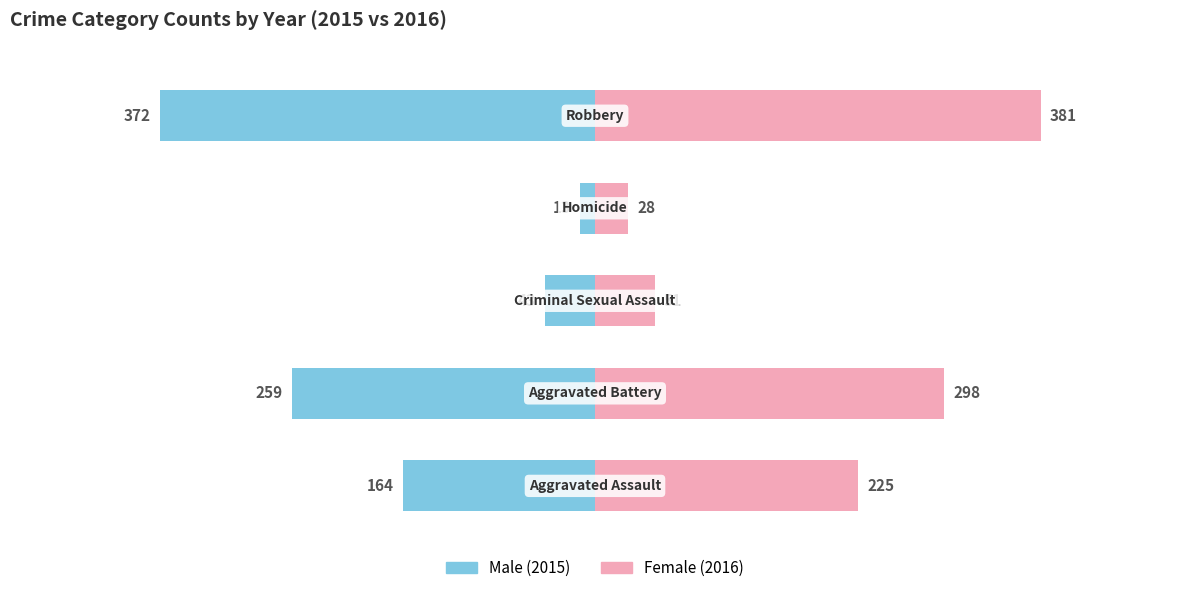

Rank the series by their maximum value, from highest to lowest.

Female, Male